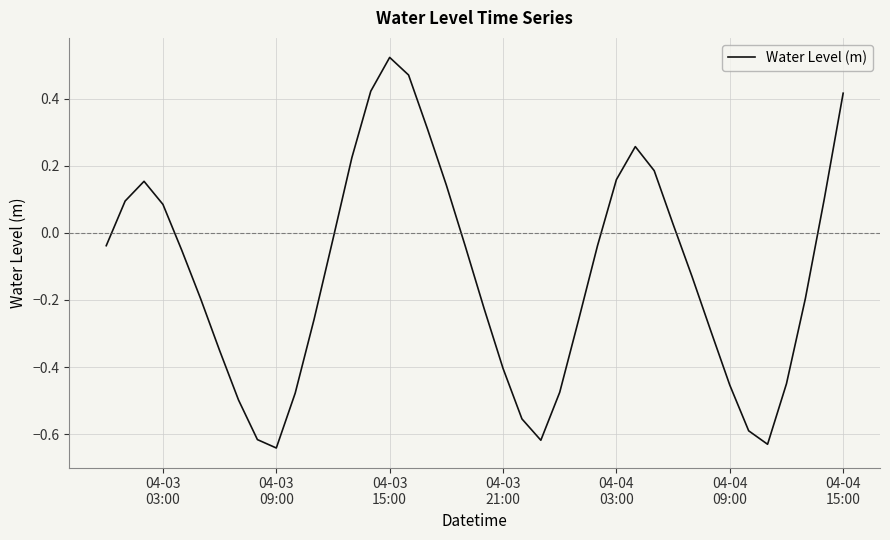

Does the chart have visible grid lines?

Yes